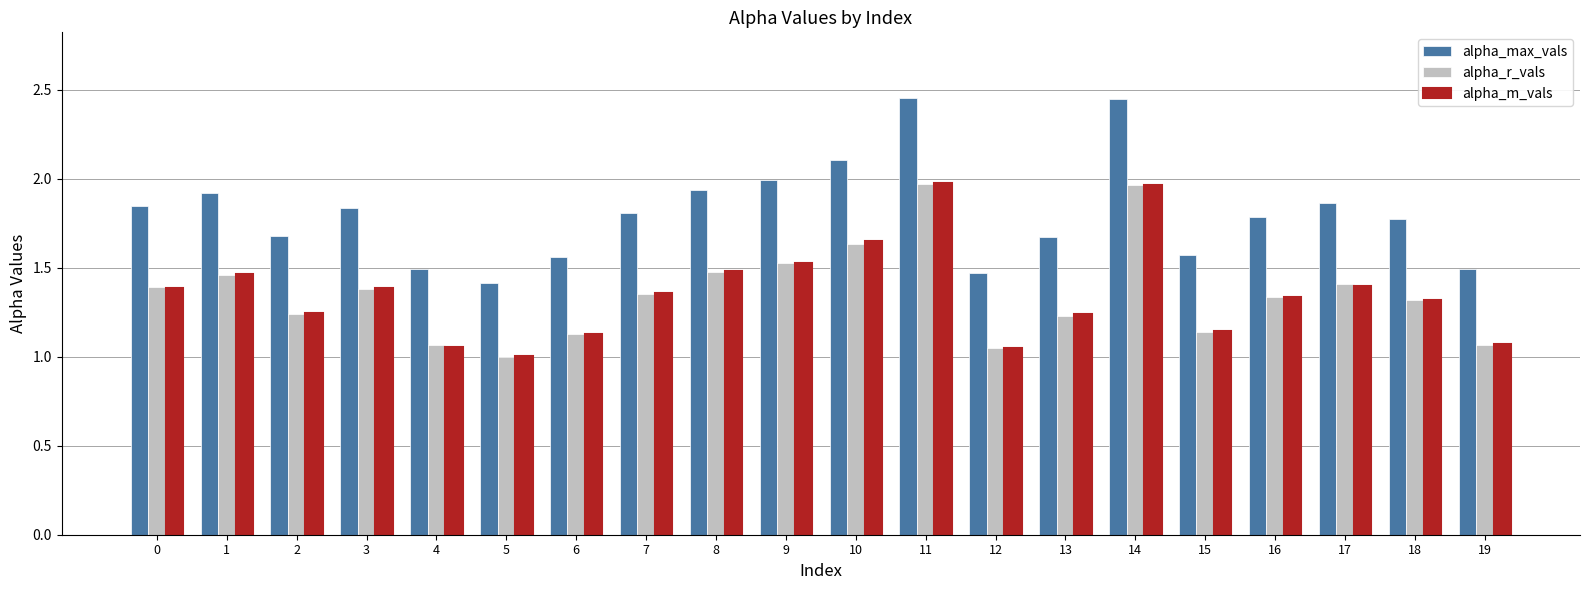

The value of alpha_r_vals at 18 is 1.3. True or false?

True